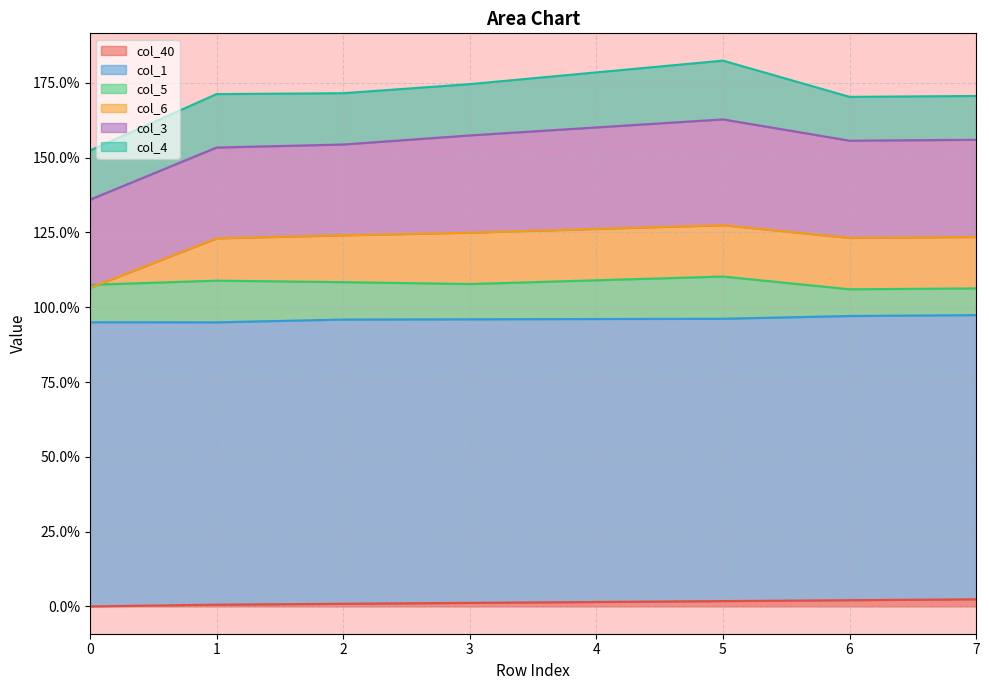

Reading right to left, transcribe all the data shown in this chart.

col_40: 7=0.0	6=0.0	5=0.0	4=0.0	3=0.0	2=0.0	1=0.0	0=0.0
col_1: 7=1.0	6=1.0	5=0.9	4=0.9	3=0.9	2=1.0	1=0.9	0=1.0
col_5: 7=0.1	6=0.1	5=0.1	4=0.1	3=0.1	2=0.1	1=0.1	0=0.1
col_6: 7=0.2	6=0.2	5=0.2	4=0.2	3=0.2	2=0.2	1=0.1	0=-0.0
col_3: 7=0.3	6=0.3	5=0.4	4=0.3	3=0.3	2=0.3	1=0.3	0=0.3
col_4: 7=0.1	6=0.1	5=0.2	4=0.2	3=0.2	2=0.2	1=0.2	0=0.2